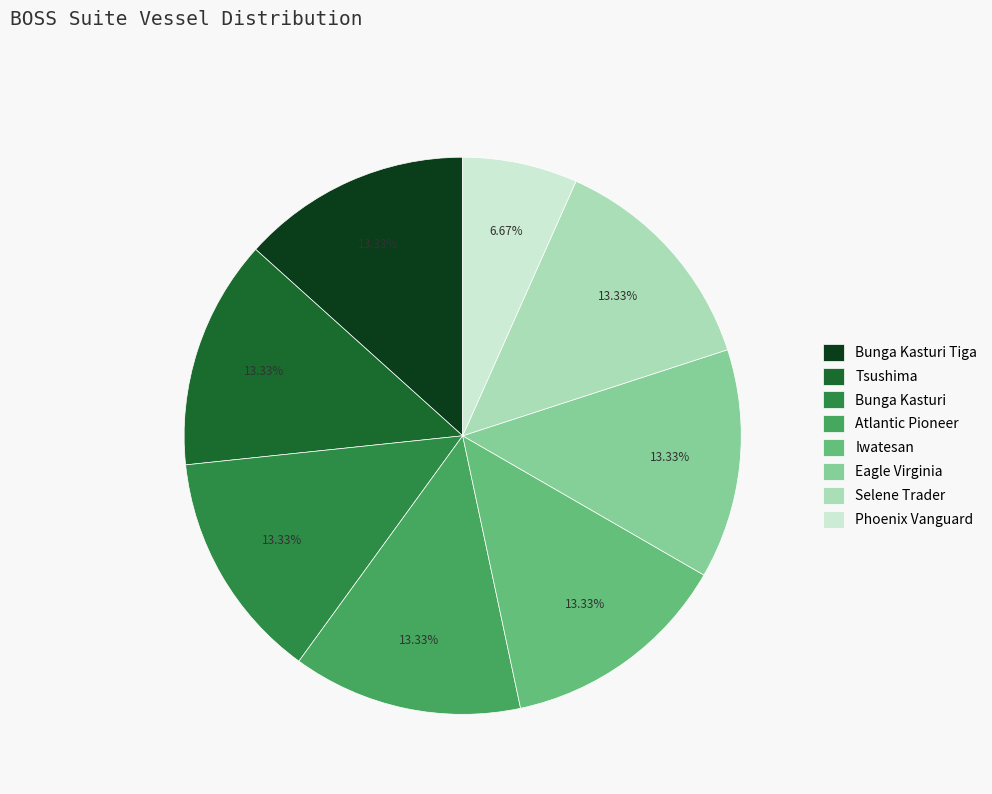

Does any single category account for the majority?

No